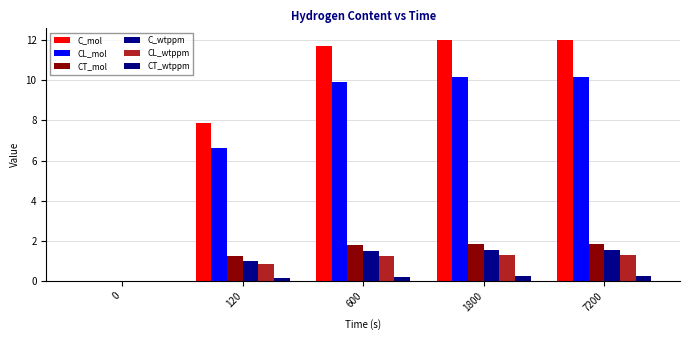

Does the chart contain stacked bars?

No